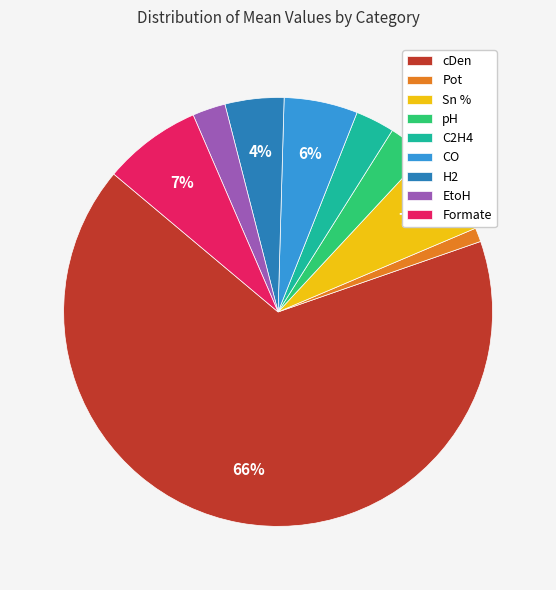

To the nearest percent, what is the average slice percentage?

11%